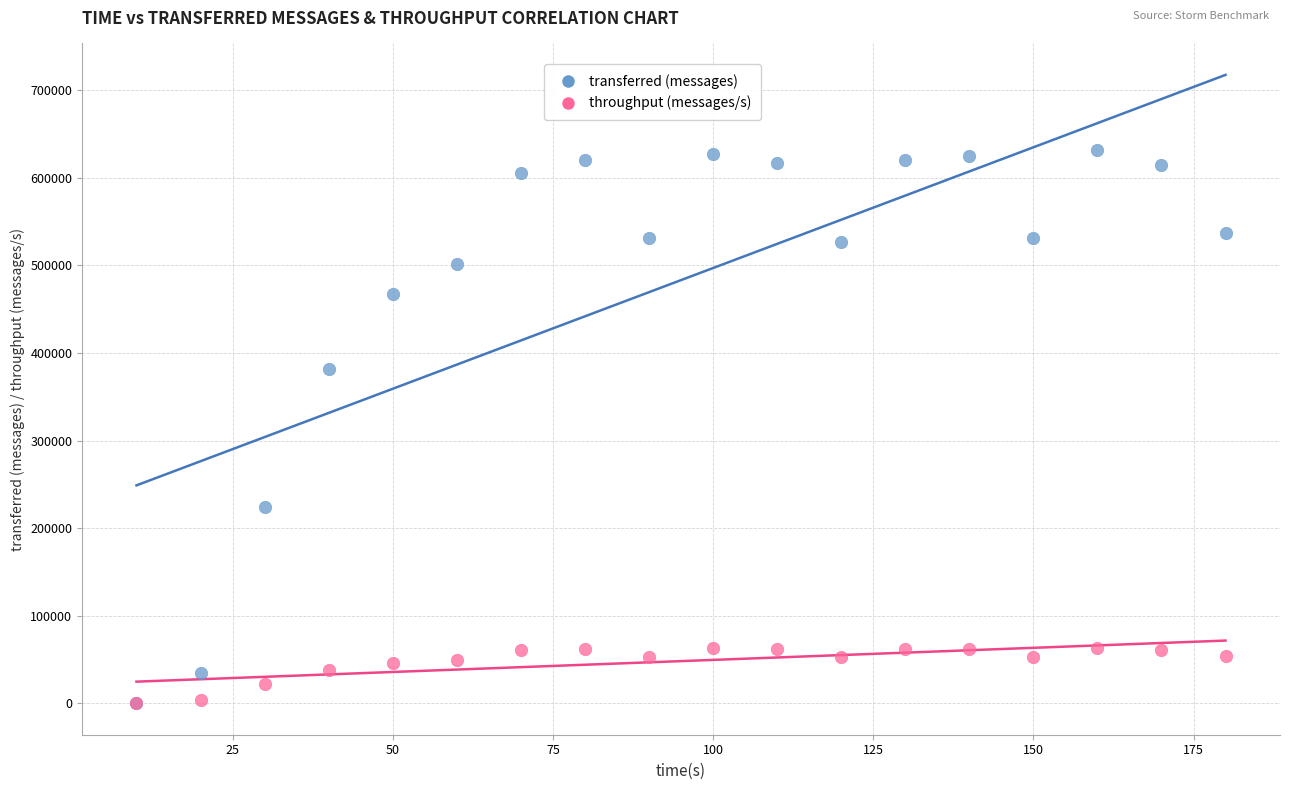

In the transferred (messages) series, what Y value is closest to 316060?

381660